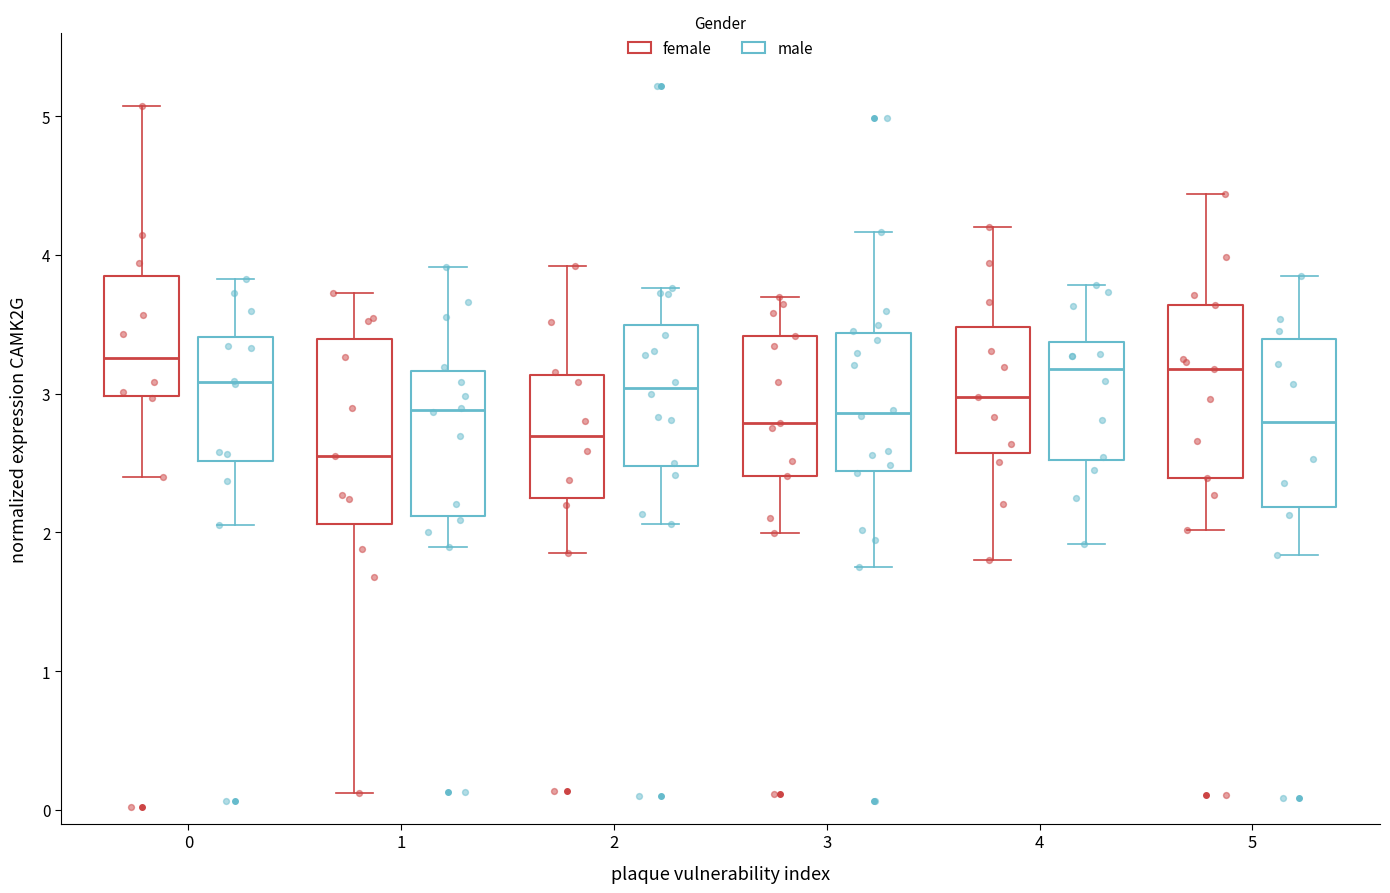

Where is the lower edge of the box for 5 (male) on the y-axis? The values are not printed on the chart, so give them approximately, as read against the axis.

2.2